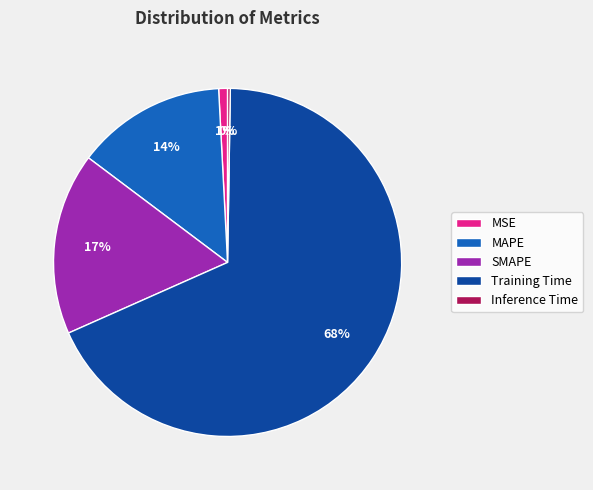

What percentage is the SMAPE slice, to the nearest percent?

17%